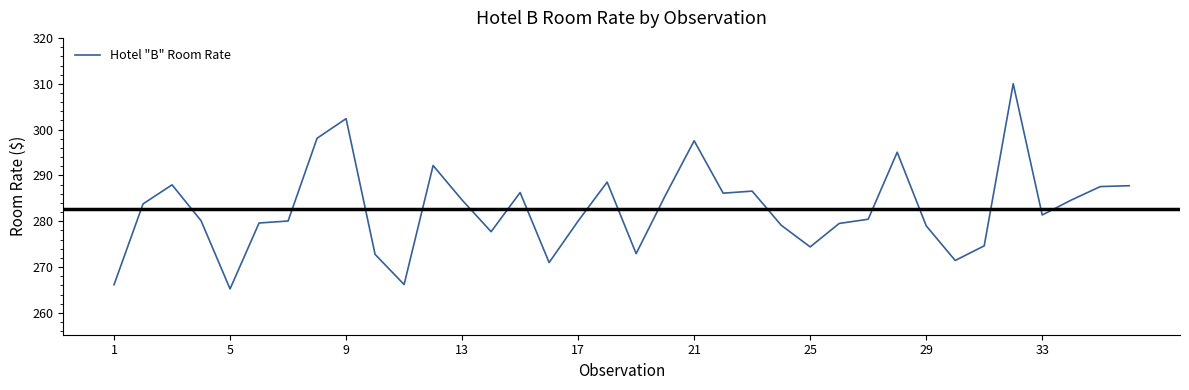

What is the sum of all values?

10176.5